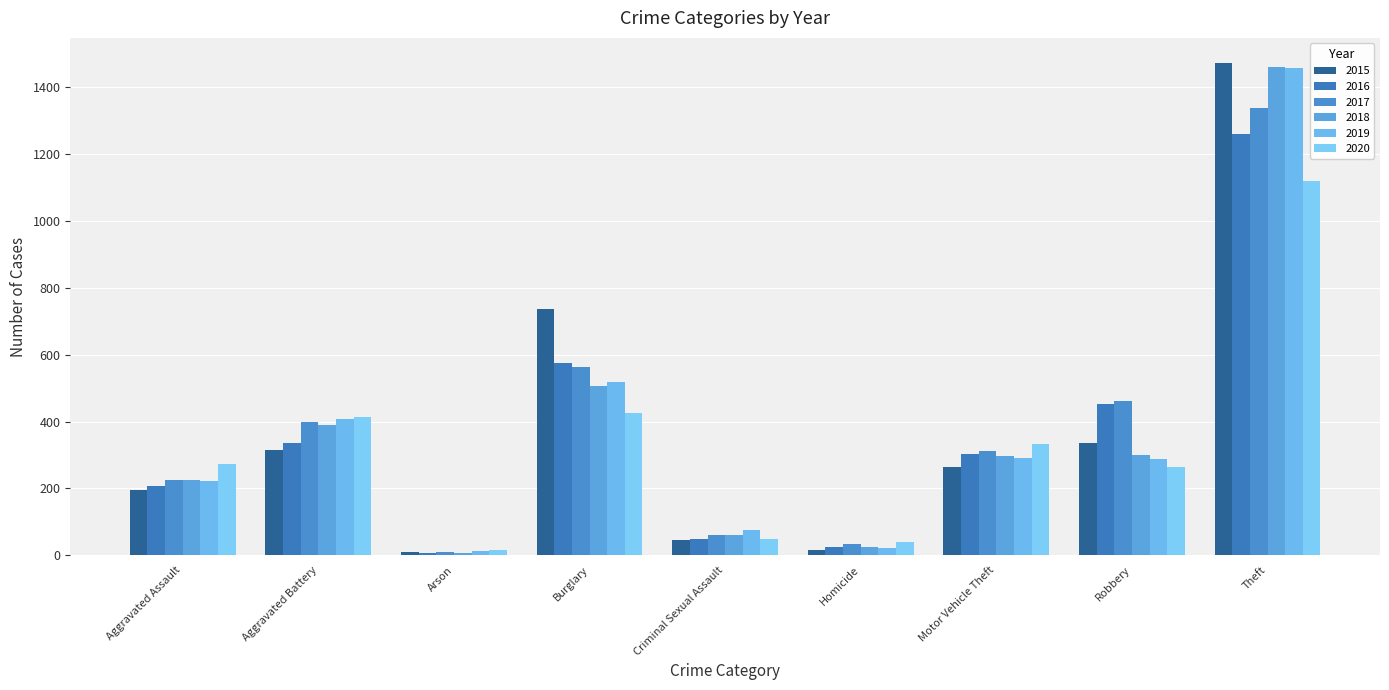

At which label does 2020 first exceed 273?

Aggravated Battery